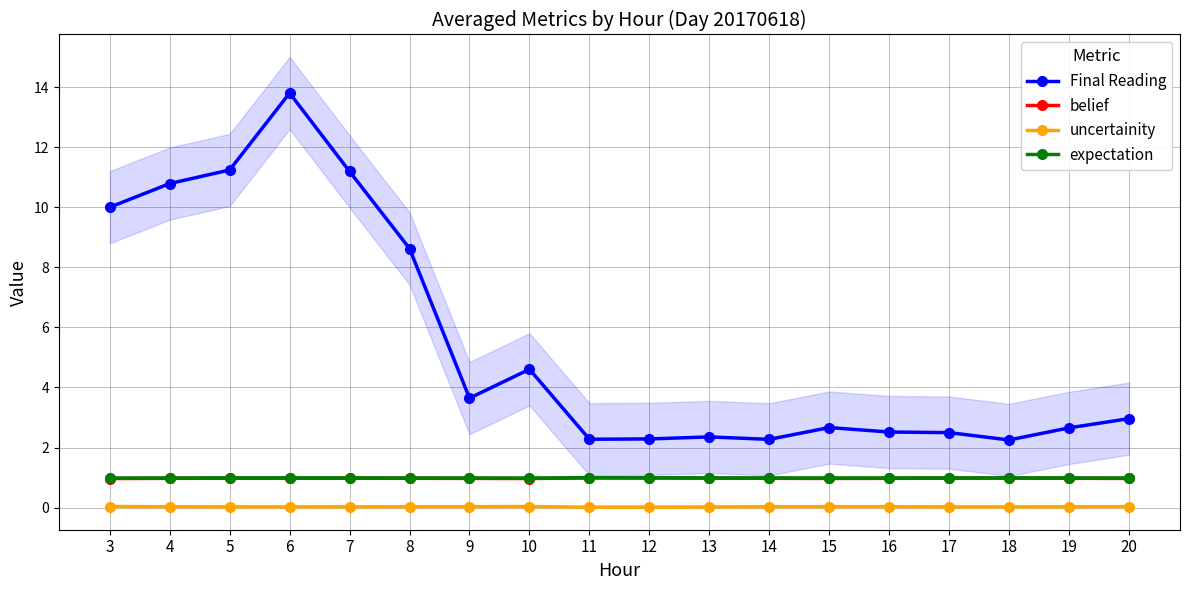

True or false: Final Reading and expectation intersect in this chart.

False